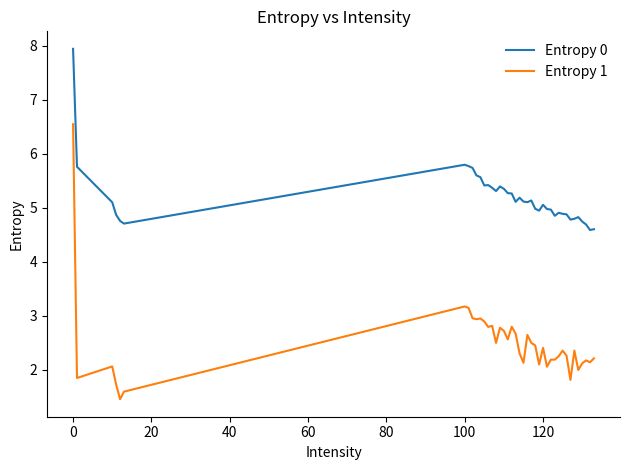

What is the lowest value of the Entropy 1 series?

1.5